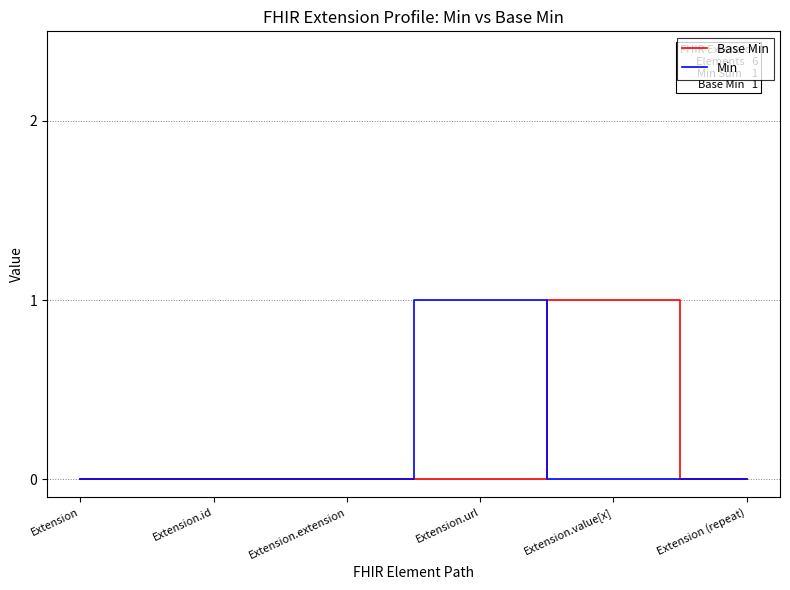

At Extension.url, list the series in order from largest to smallest.

Min, Base Min